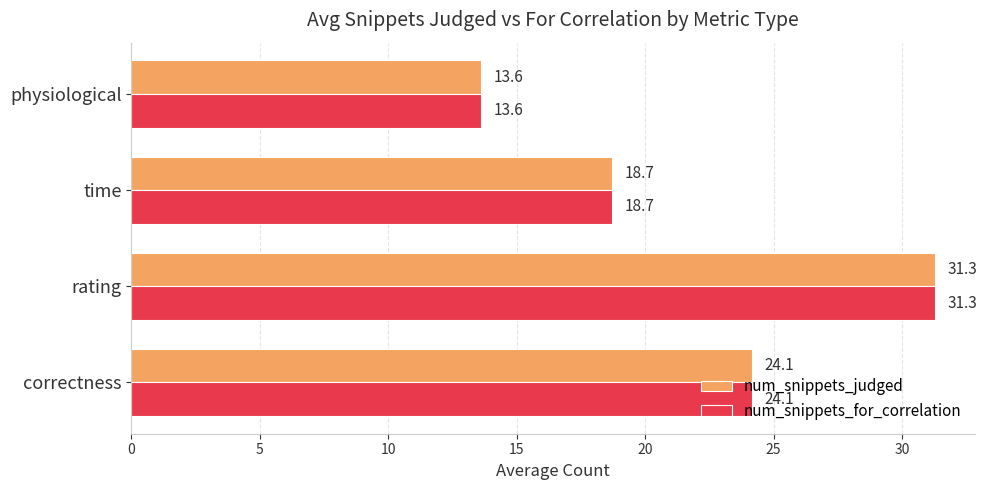

How many categories are shown in the chart?

4